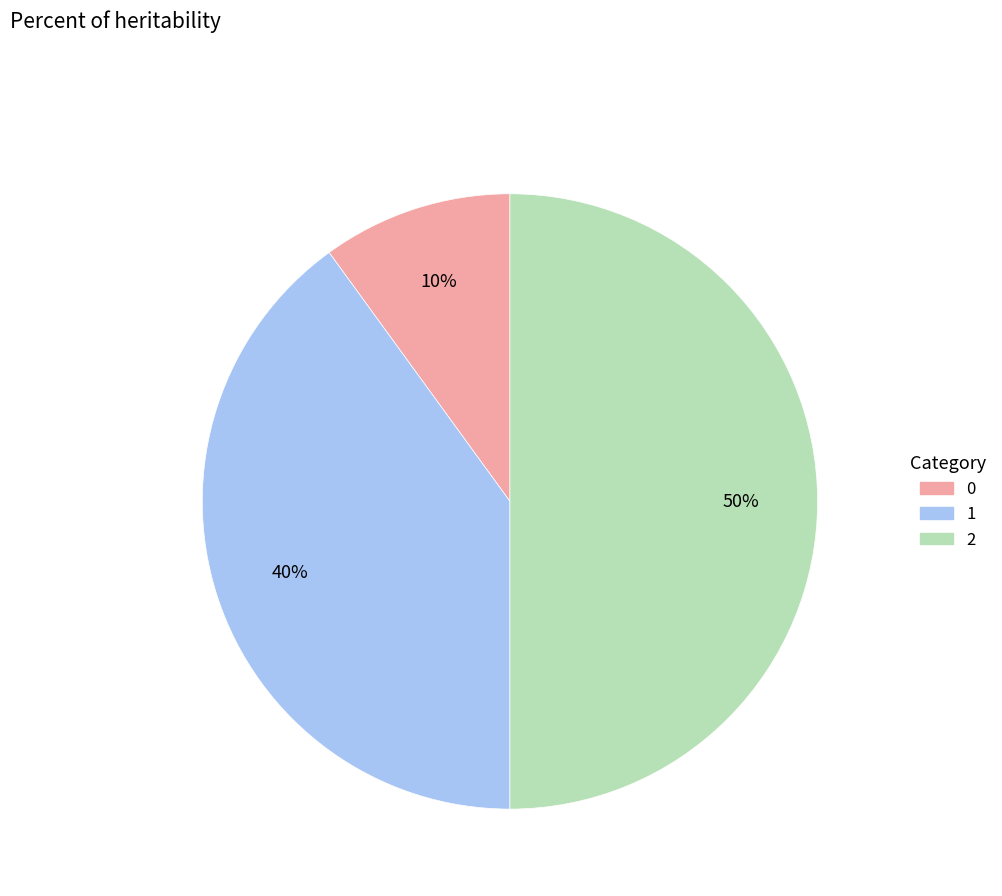

Count the number of slices in the pie.

3